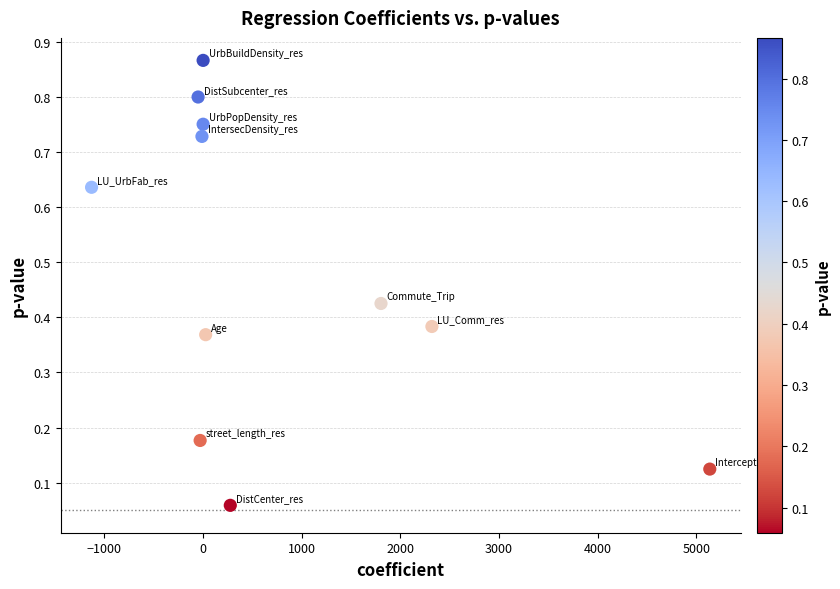

What is the average Y value?

0.5